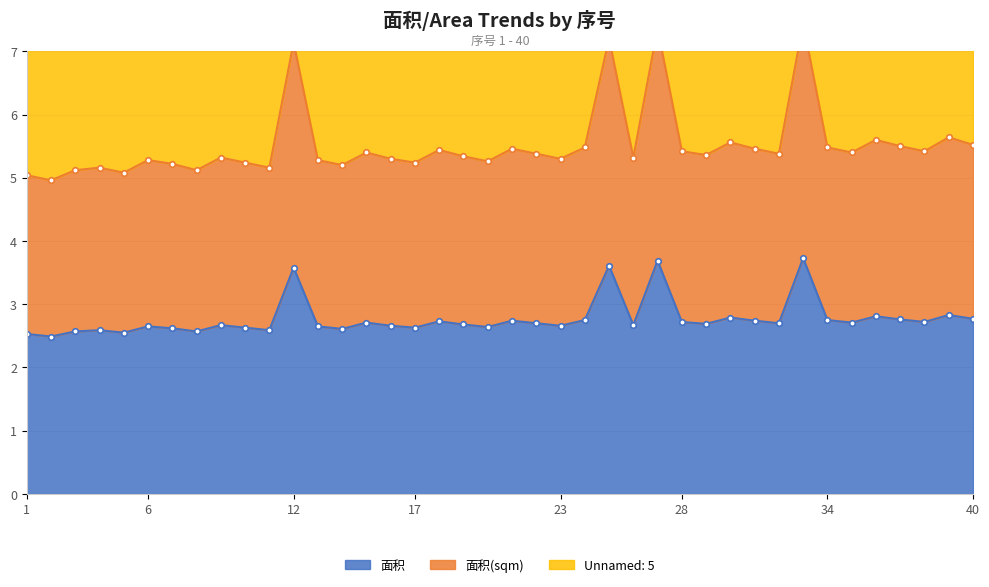

Does the chart display data point markers on the line(s)?

Yes